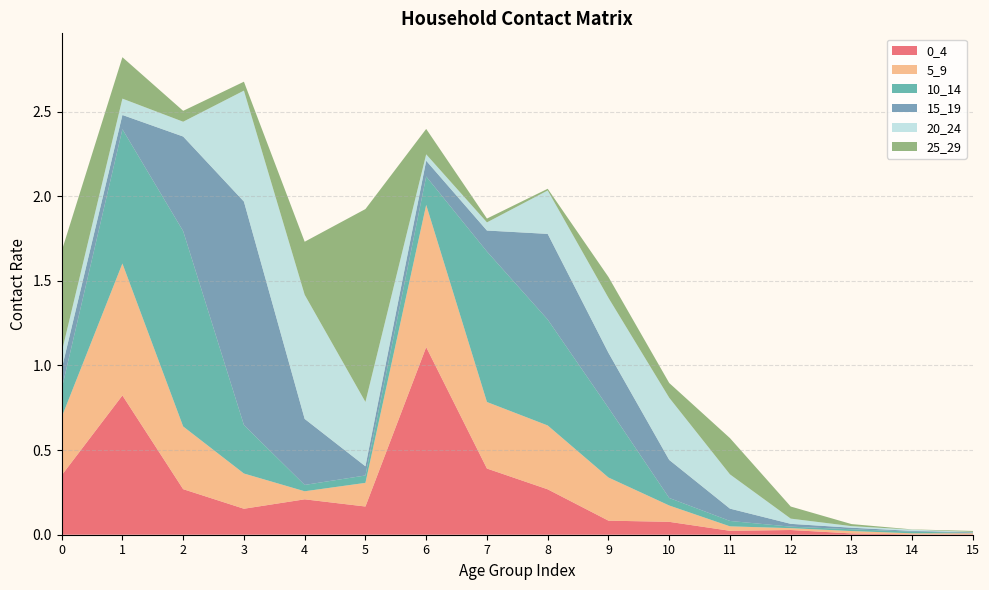

Reading left to right, extract all data points from this chart.

0_4: 0.4	0.8	0.3	0.2	0.2	0.2	1.1	0.4	0.3	0.1	0.1	0.0	0.0	0.0	0.0	0.0
5_9: 0.3	0.8	0.4	0.2	0.0	0.1	0.8	0.4	0.4	0.3	0.1	0.0	0.0	0.0	0.0	0.0
10_14: 0.2	0.8	1.2	0.3	0.0	0.0	0.2	0.9	0.6	0.4	0.0	0.0	0.0	0.0	0.0	0.0
15_19: 0.1	0.1	0.6	1.3	0.4	0.1	0.1	0.1	0.5	0.3	0.2	0.1	0.0	0.0	0.0	0.0
20_24: 0.1	0.1	0.1	0.7	0.7	0.4	0.0	0.0	0.3	0.3	0.4	0.2	0.0	0.0	0.0	0.0
25_29: 0.6	0.2	0.1	0.1	0.3	1.1	0.2	0.0	0.0	0.1	0.1	0.2	0.1	0.0	0.0	0.0